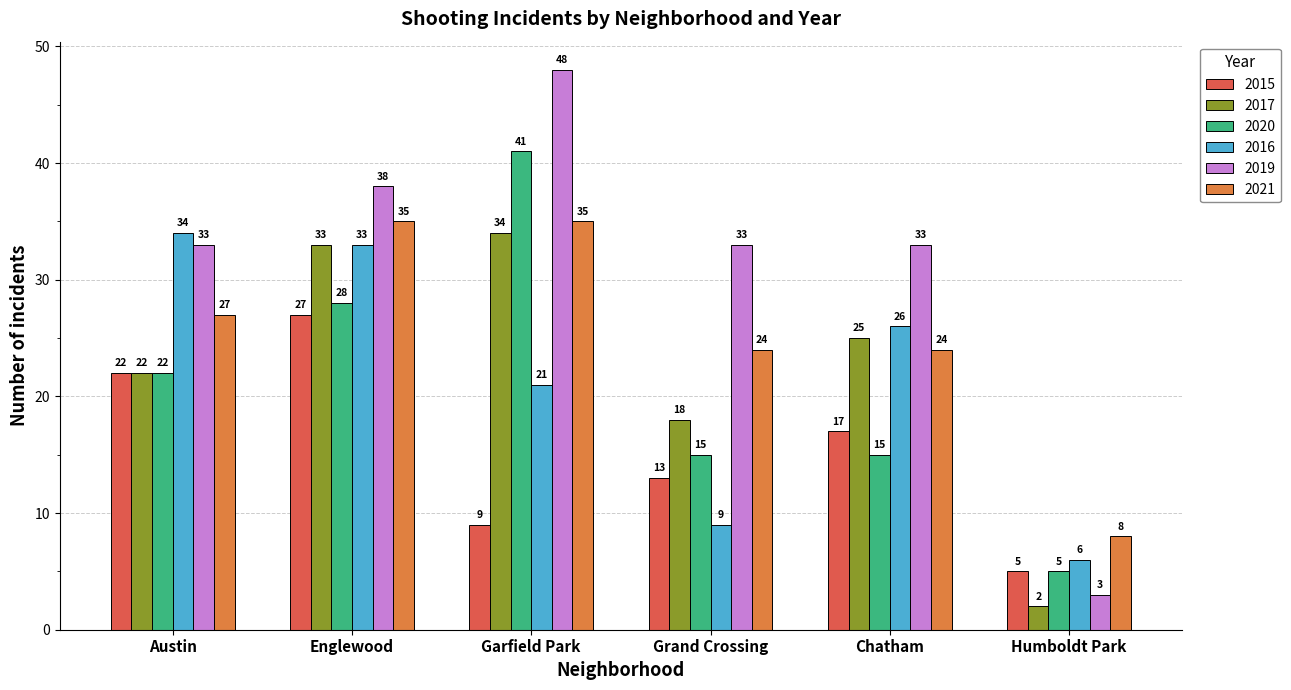

At which category is the sum across all series the highest?

Englewood